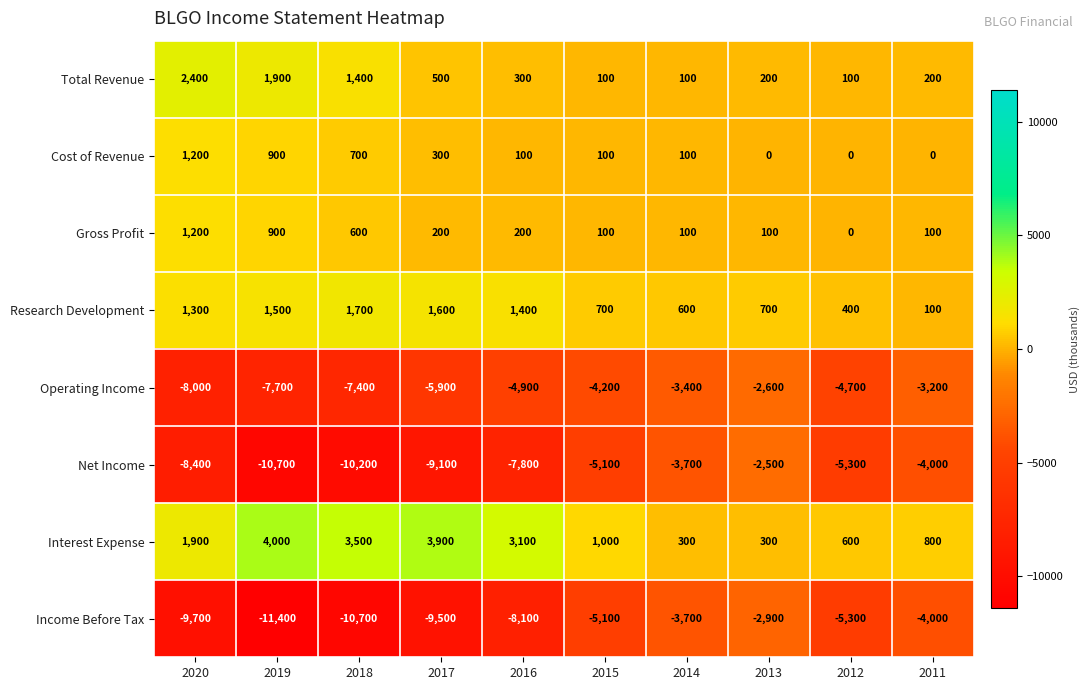

At which label is Cost of Revenue closest to 600?

2018